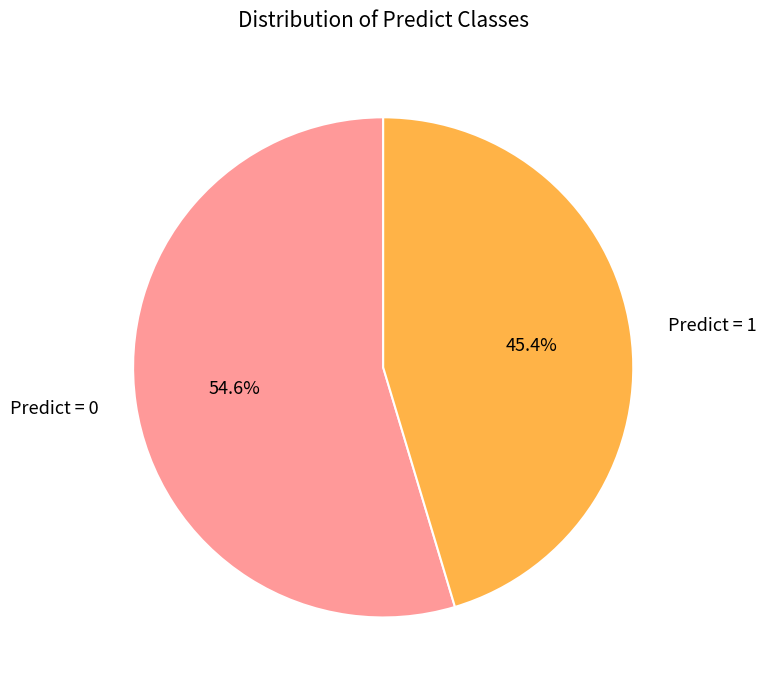

Rank the categories by value from lowest to highest.

Predict = 1, Predict = 0